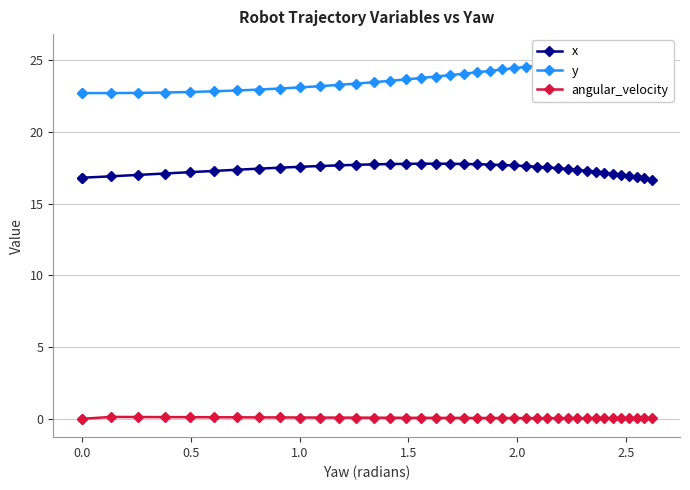

The x series shows 8.3 at 29. True or false?

False